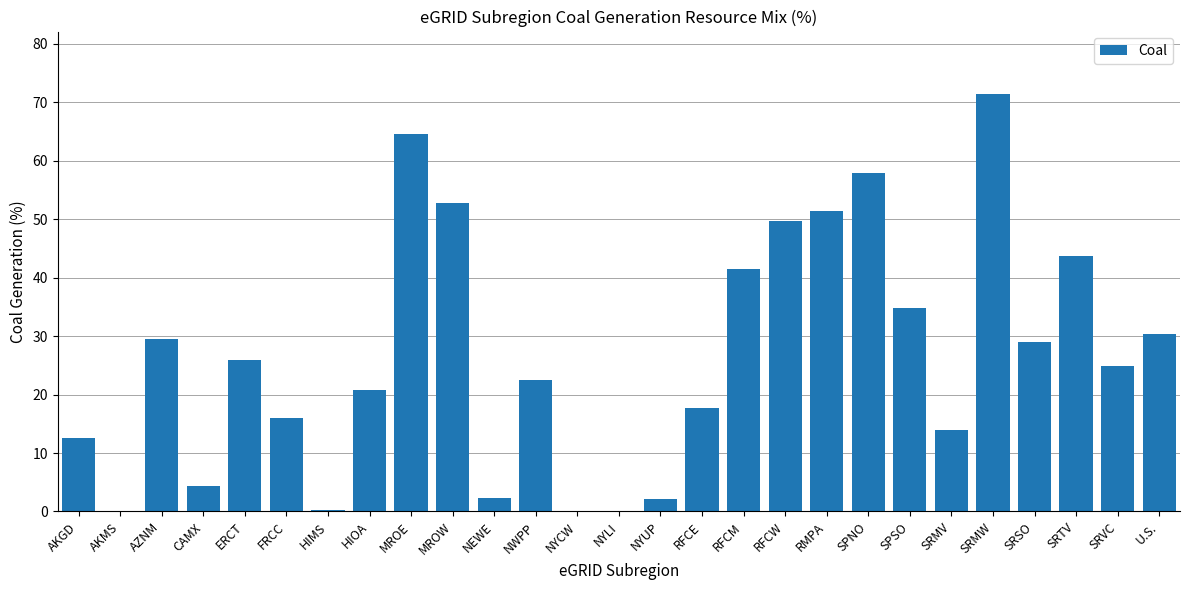

The value at AKMS is 0.0. True or false?

True